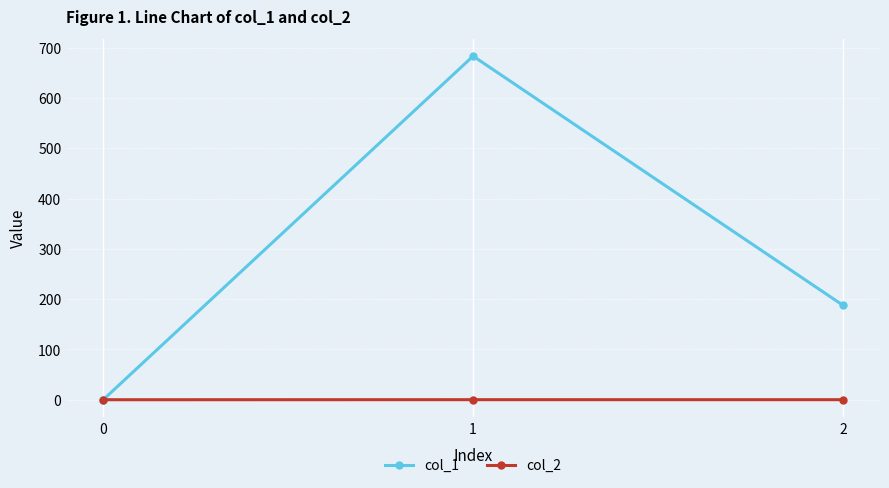

How many data points in col_1 are less than 187?

1